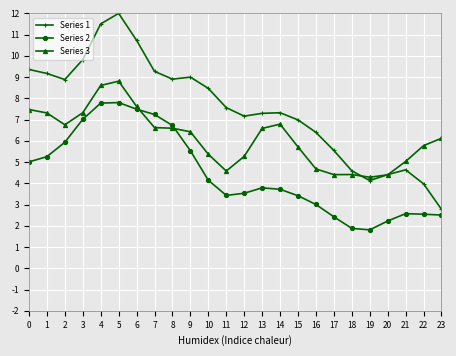

True or false: Series 2 has more than 2 interior local peaks.

True